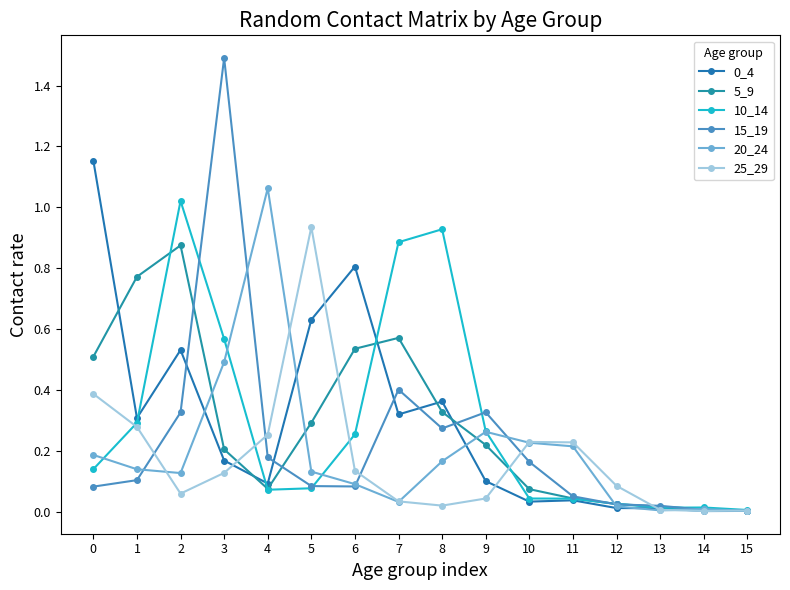

Where do 25_29 and 20_24 first cross each other?

1 and 2